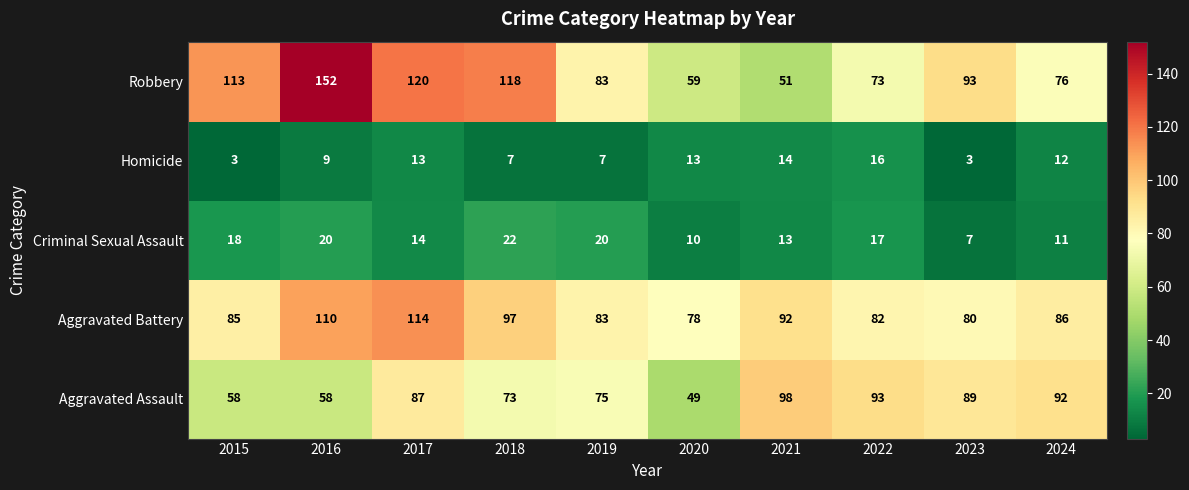

What is the maximum value shown in the chart?

152